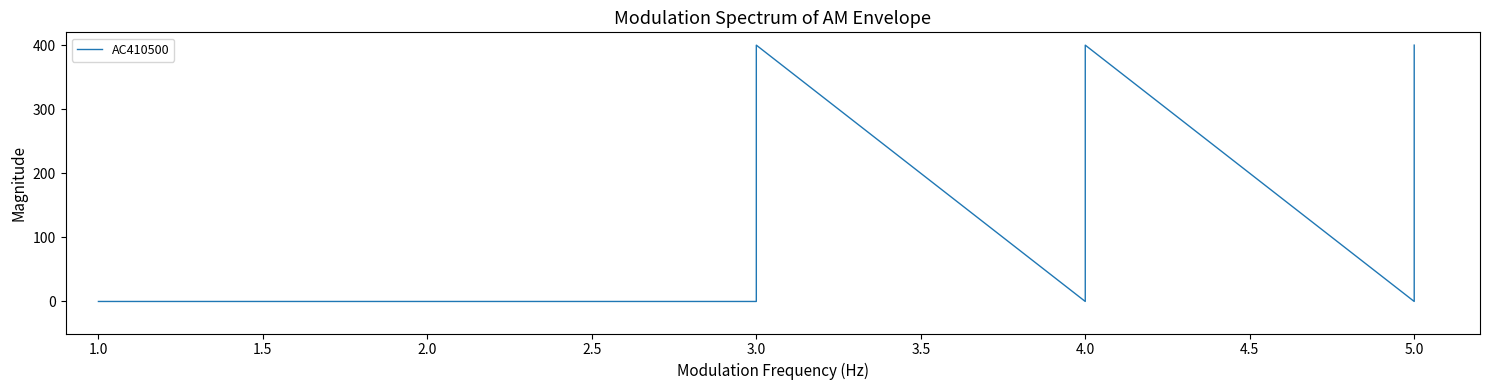

Between 2.0 and 3.0, which is larger?

3.0